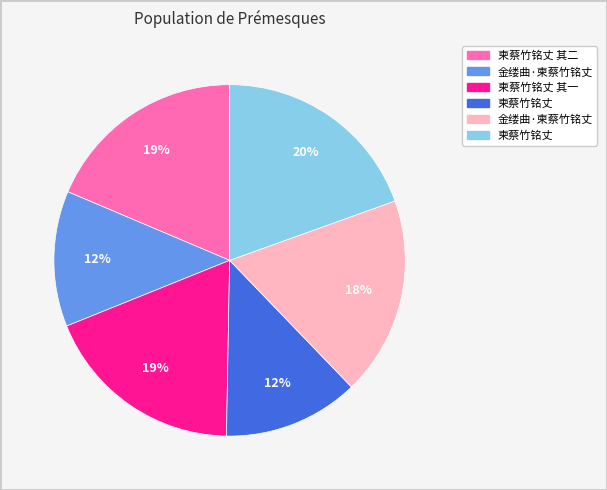

Is there a majority slice in this chart?

No